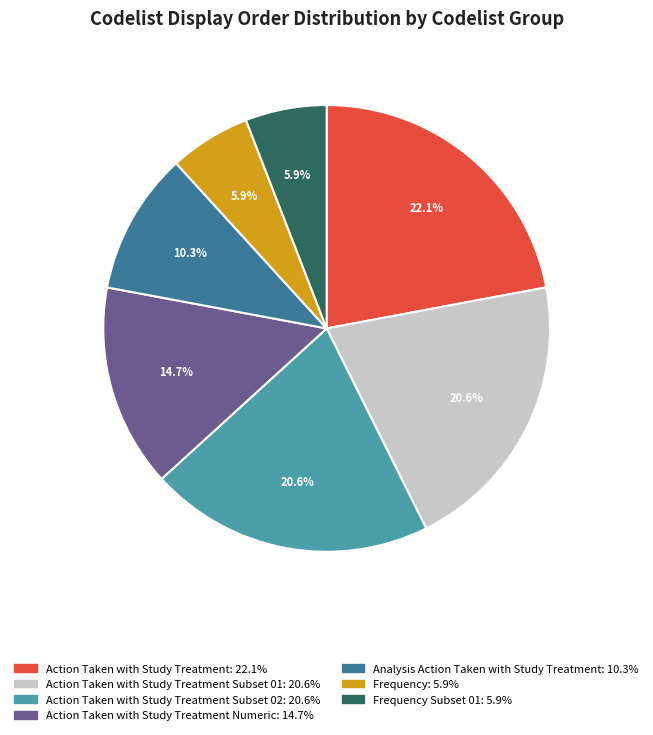

Is there a majority slice in this chart?

No